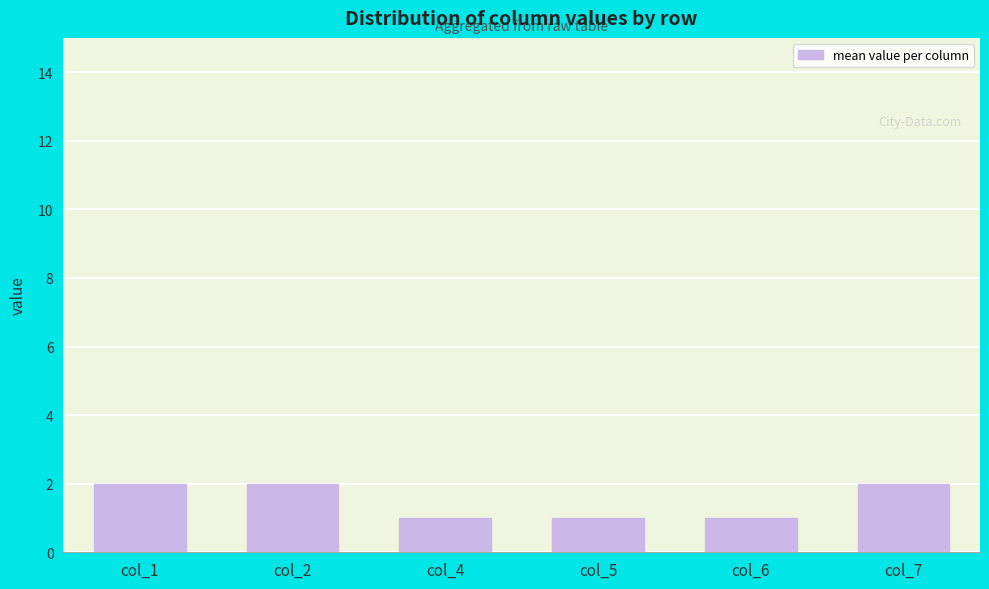

Are the bars horizontal?

No